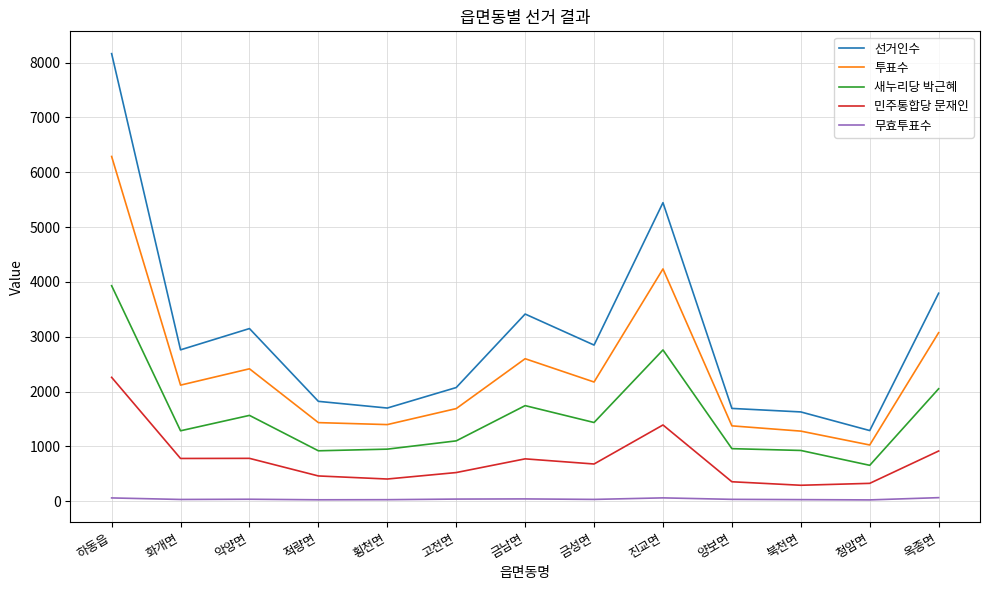

Is it true that 새누리당 박근혜 equals 1284 at 화개면?

True